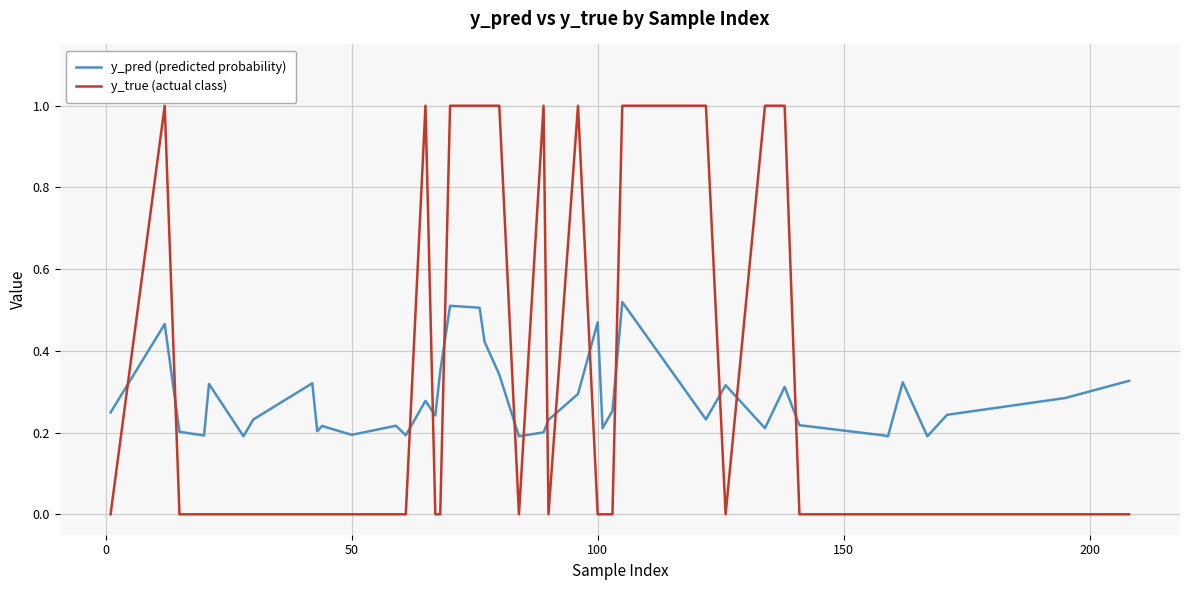

How many intersections are there between y_true (actual class) and y_pred (predicted probability)?

14